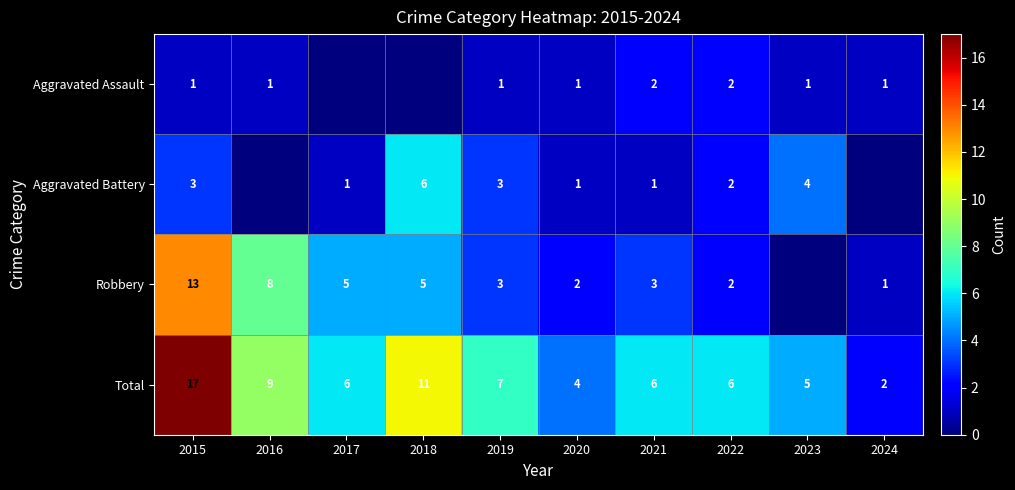

Which has a higher value, 2015 or 2018?

2015